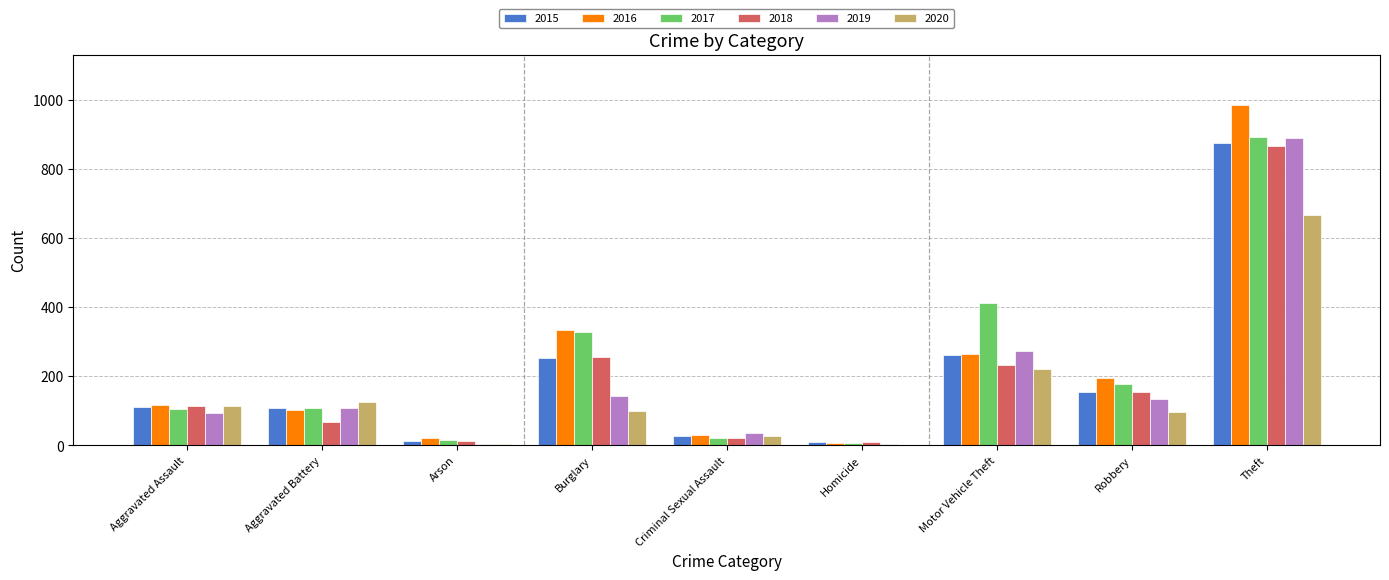

Which category has the highest value in the 2017 series?

Theft